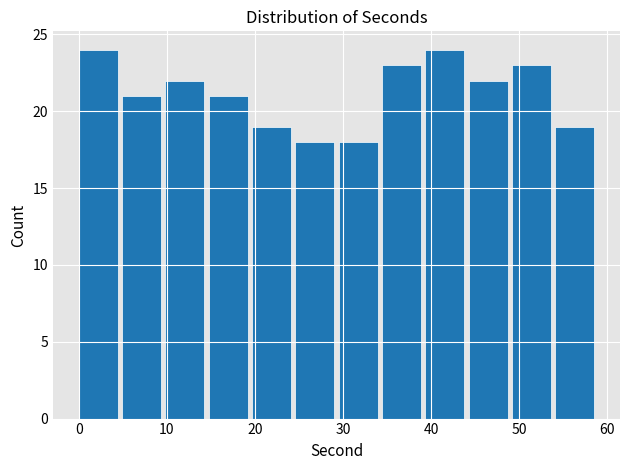

Reading left to right, list every bar in this chart as the range it spans on the x-axis followed by its height. Neither the bar edges nor the heights are printed on the chart, so give them approximately, as read against the axes.

0 to 5: 24
5 to 10: 21
10 to 15: 22
15 to 20: 21
20 to 25: 19
25 to 30: 18
30 to 34: 18
34 to 39: 23
39 to 44: 24
44 to 49: 22
49 to 54: 23
54 to 59: 19